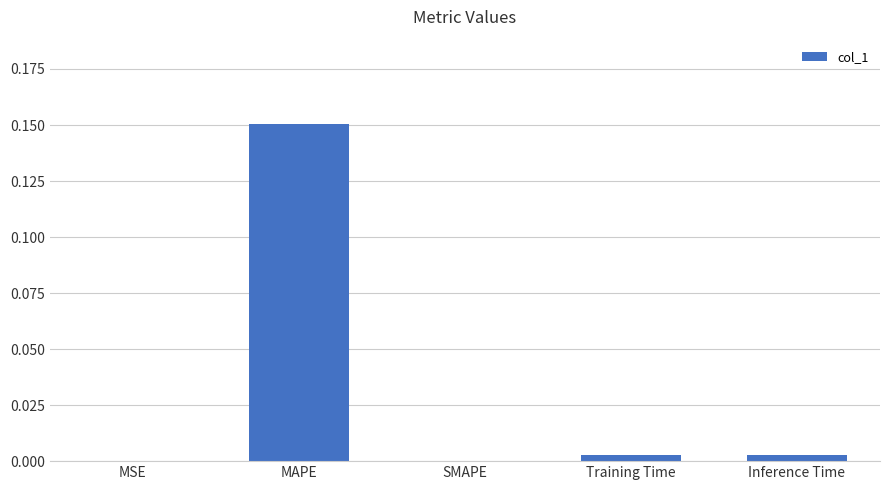

The value at Inference Time is 0.0. True or false?

True